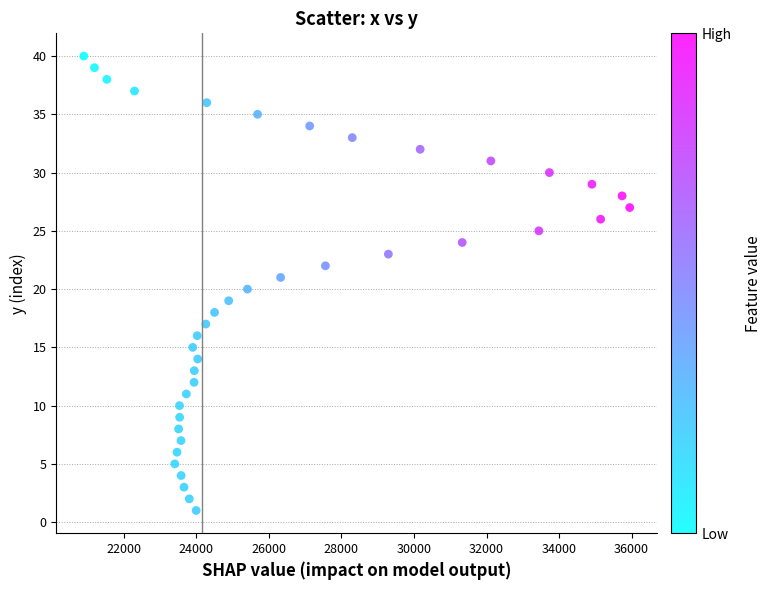

What is the range of Y values (max minus min)?

39